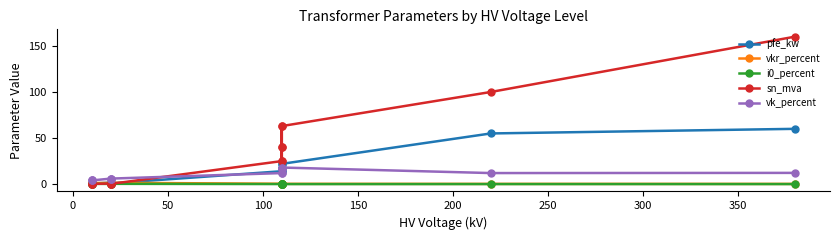

Rank the series by their maximum value, from lowest to highest.

i0_percent, vkr_percent, vk_percent, pfe_kw, sn_mva